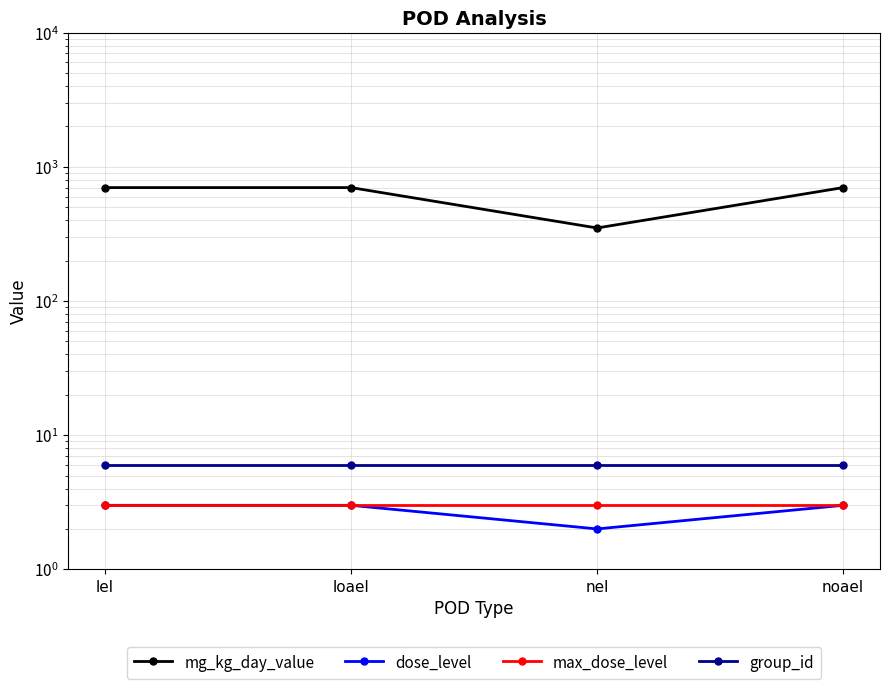

True or false: group_id has more than 1 points higher than both neighbors.

False